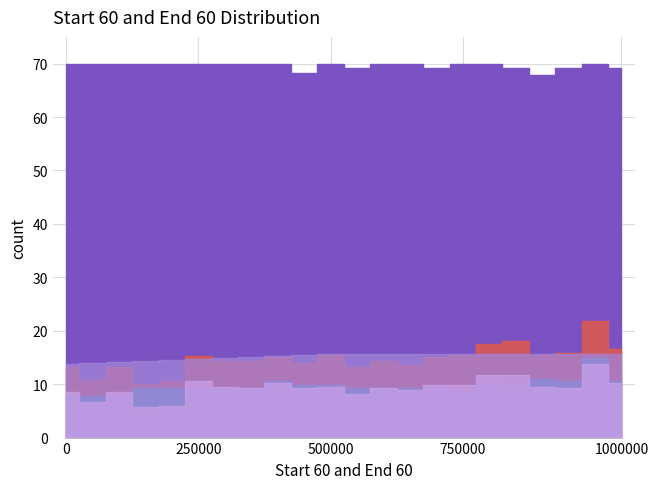

At how many categories does at least one series exceed 0?

22